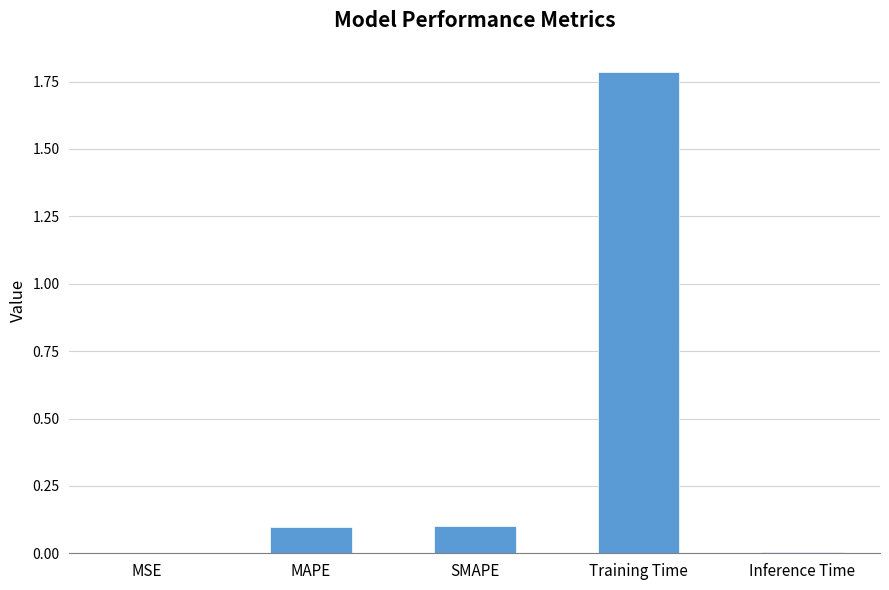

The chart shows a value of 1.8 at Training Time. True or false?

True